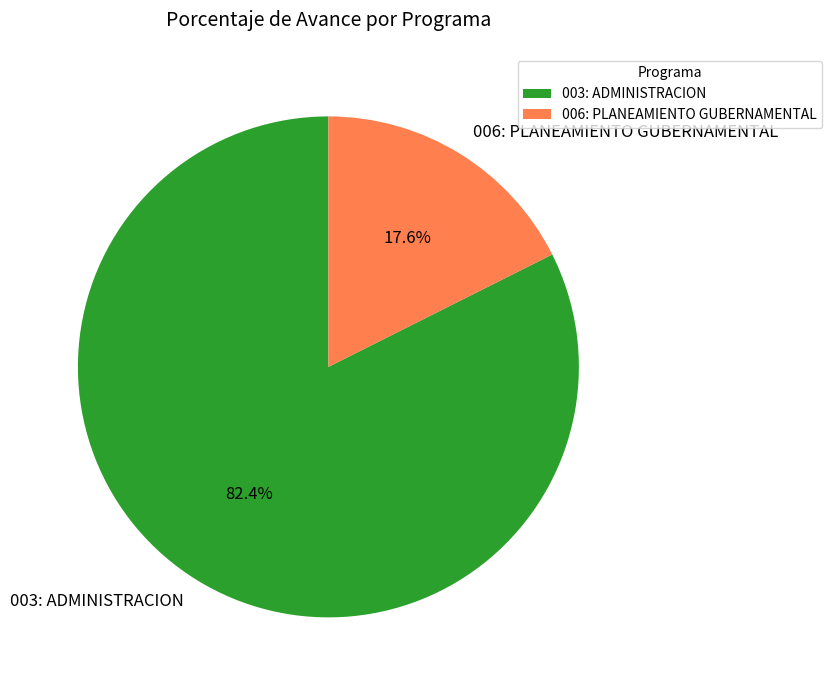

How many segments does this pie chart have?

2